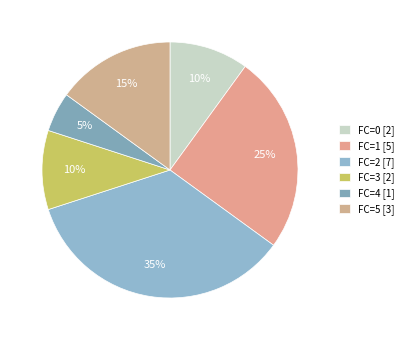

How many slices are in this pie chart?

6